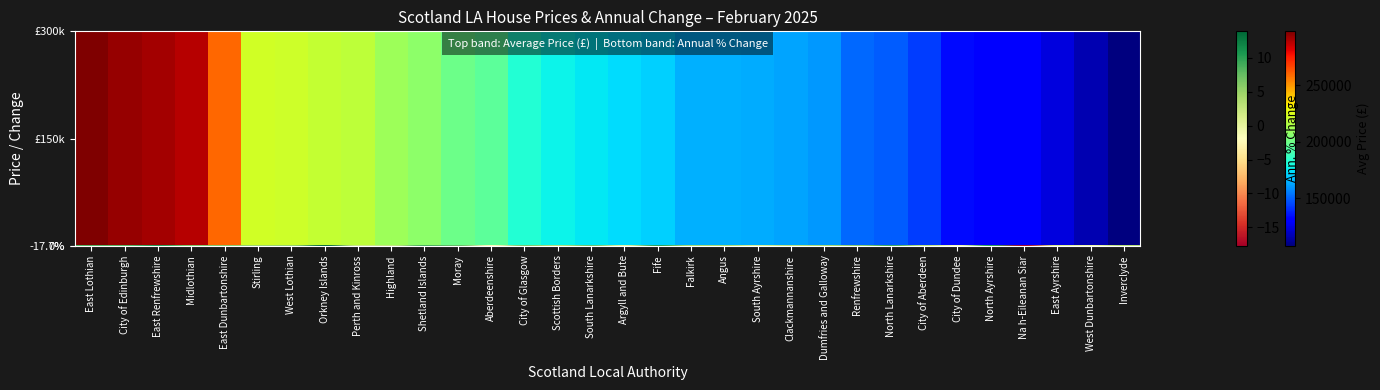

Reading left to right, extract all data points from this chart.

8.6	8.4	10.6	6.7	6.3	5.0	5.4	13.9	2.2	2.7	9.0	7.8	-2.4	6.8	3.6	7.6	0.4	10.4	4.5	4.3	1.3	3.4	4.3	5.9	9.5	3.2	-1.0	10.3	-17.7	1.4	-0.4	3.6